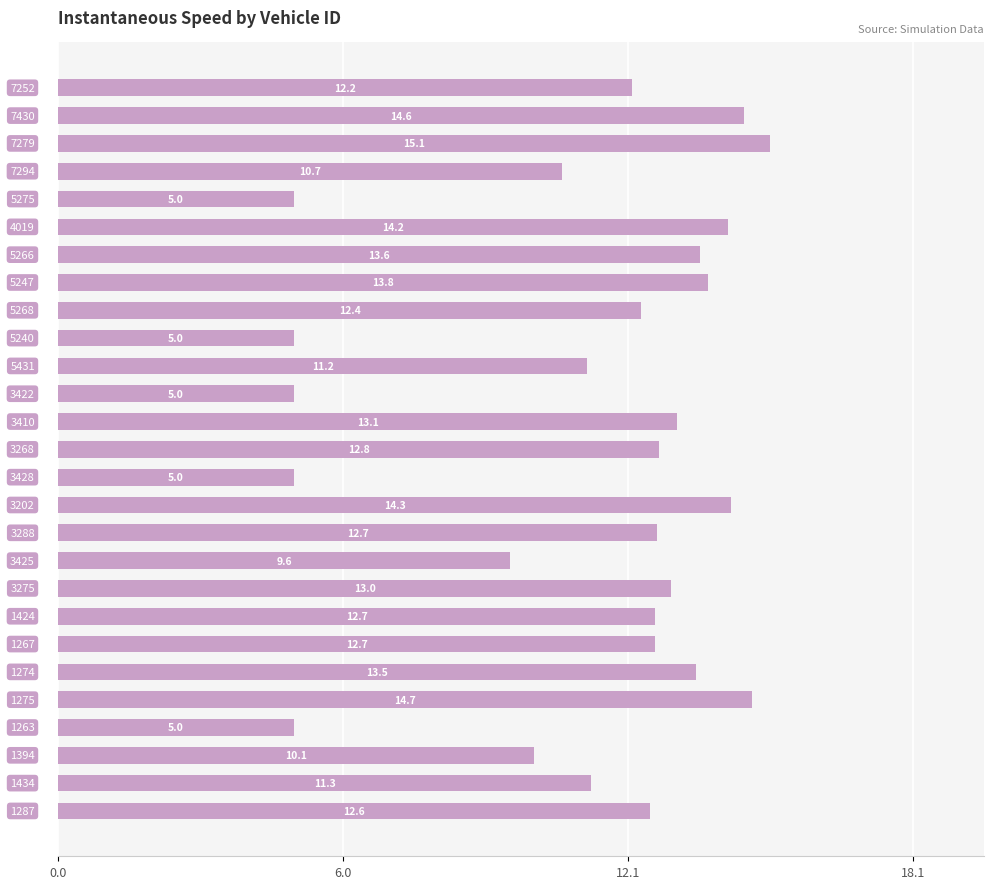

Reading bottom to top, list all the values displayed in this chart.

12.6	11.3	10.1	5.0	14.7	13.5	12.7	12.7	13.0	9.6	12.7	14.3	5.0	12.8	13.1	5.0	11.2	5.0	12.4	13.8	13.6	14.2	5.0	10.7	15.1	14.6	12.2